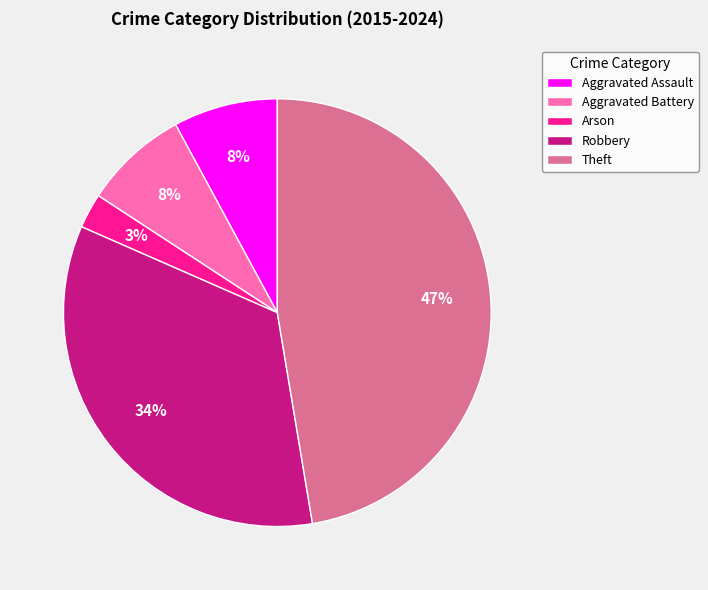

Is it true that Theft is 47% of the pie?

True